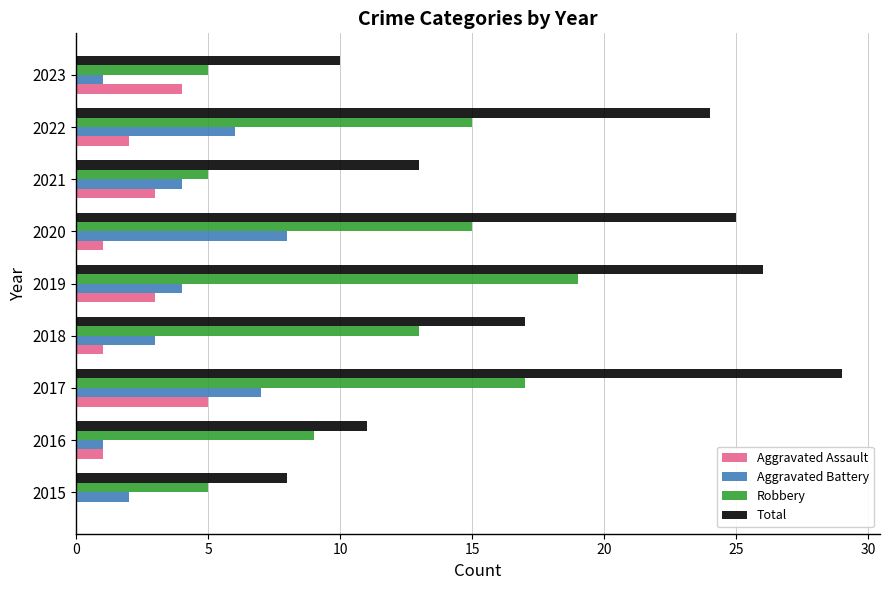

What is the sum of the Total values at 2020 and 2018?

42